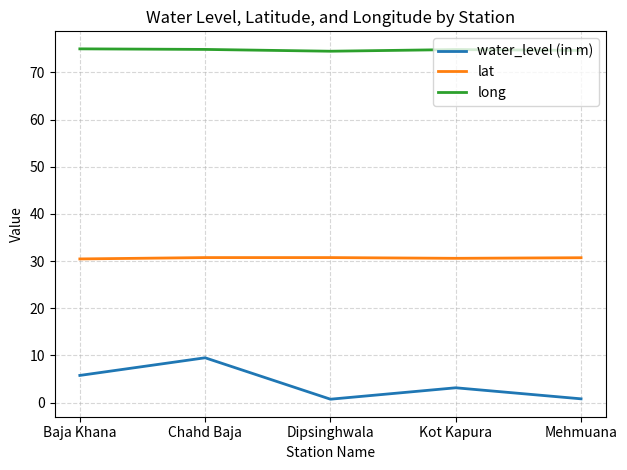

Is the value of water_level (in m) at Mehmuana greater than the value of lat at Mehmuana?

No